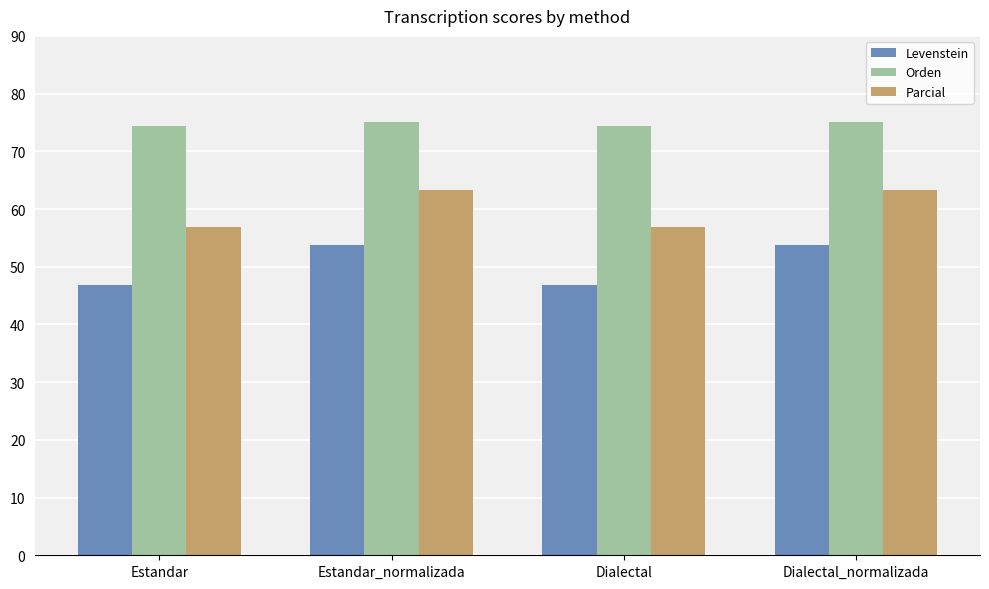

What value does the Parcial series have at Estandar_normalizada?

63.3